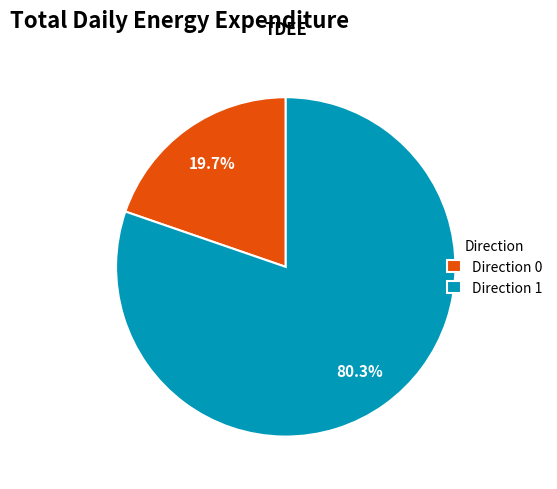

Between Direction 1 and Direction 0, which is larger?

Direction 1